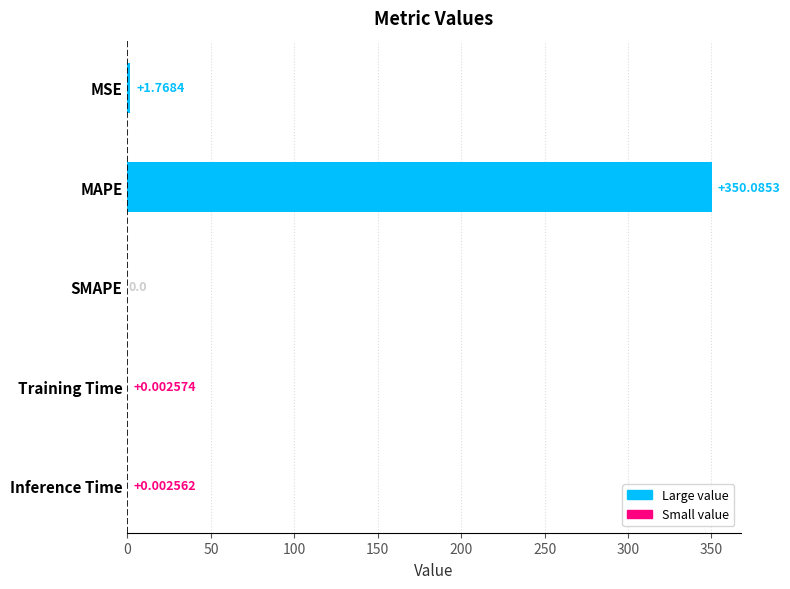

Are the bars horizontal?

Yes